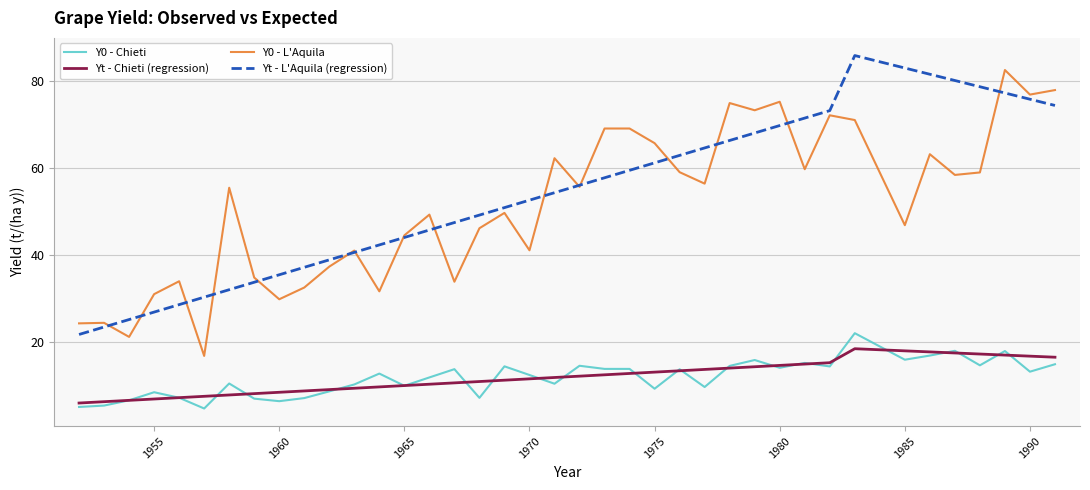

What is the smallest value displayed?

4.6